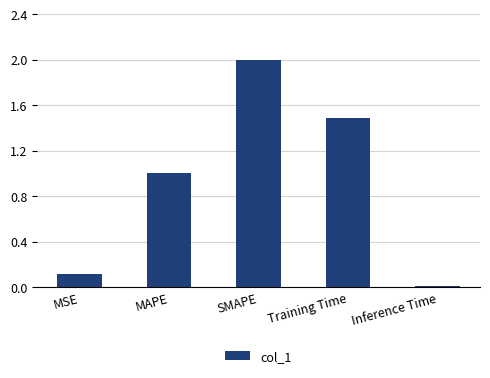

Which has a higher value, MSE or Training Time?

Training Time